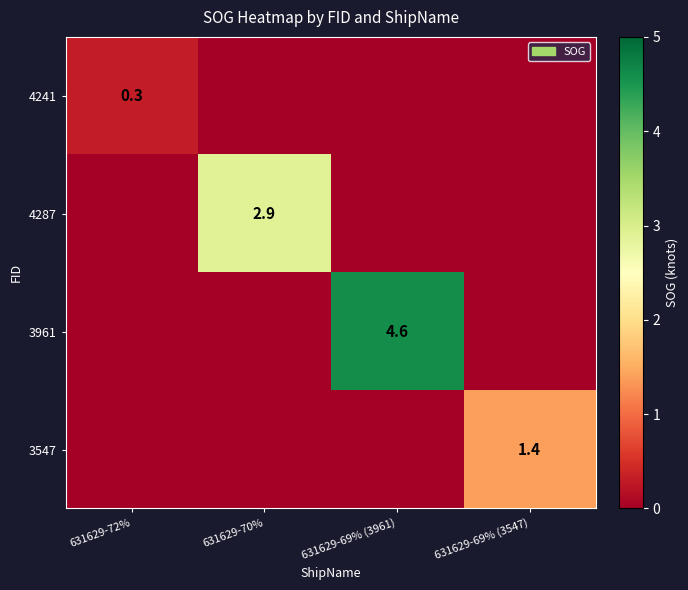

True or false: 3961 has a value of 2.9 at 631629-69% (3961).

False